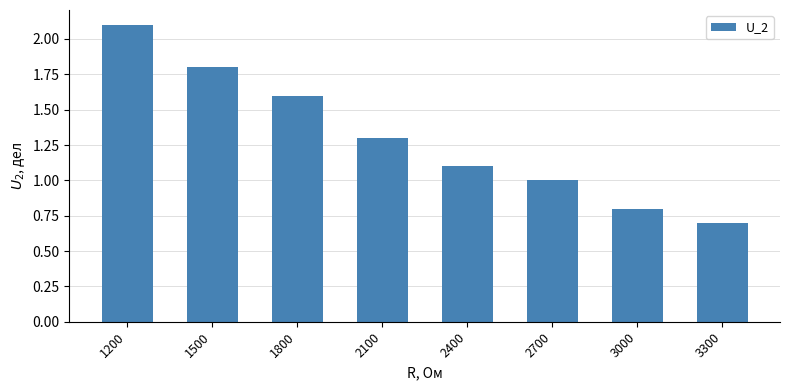

At which label does the data first exceed 1?

1200